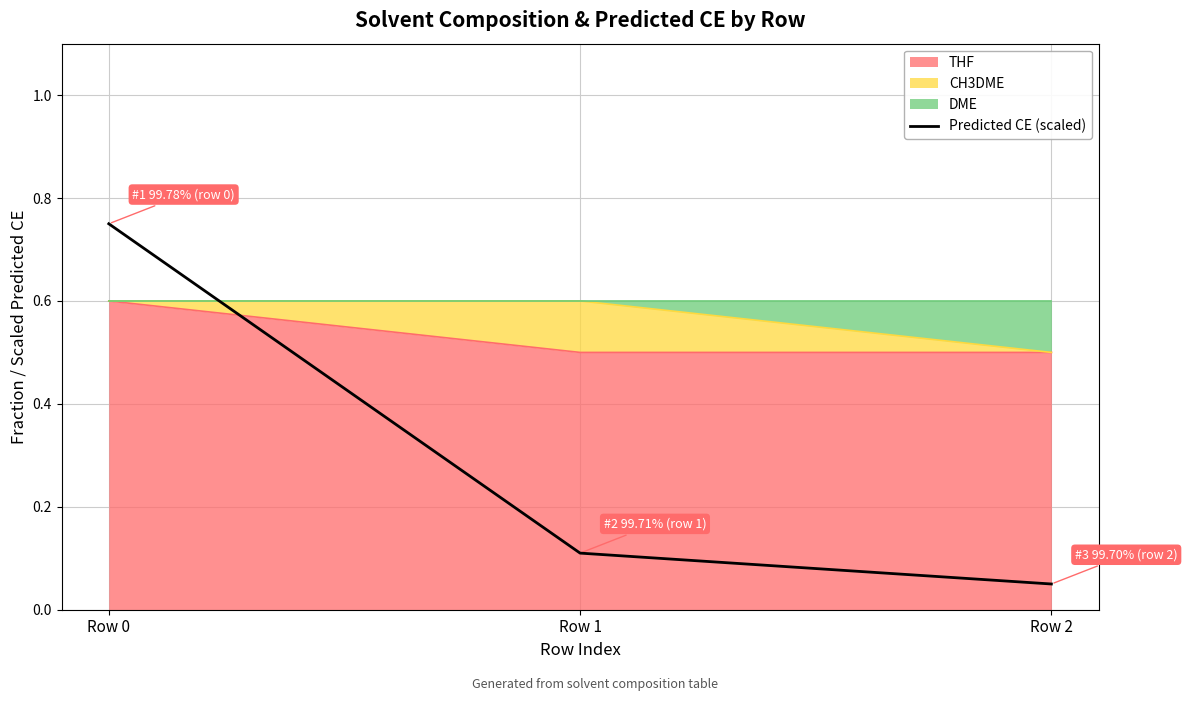

Rank the categories by value from highest to lowest.

Row 0, Row 1, Row 2